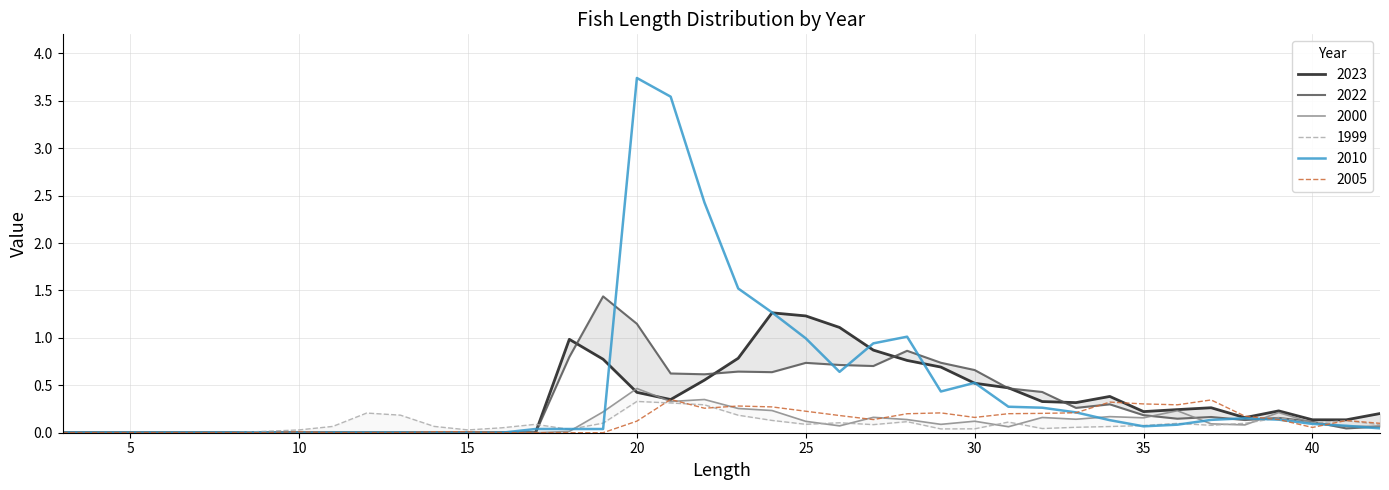

Is the value of 2023 at 15 greater than the value of 2005 at 38?

No